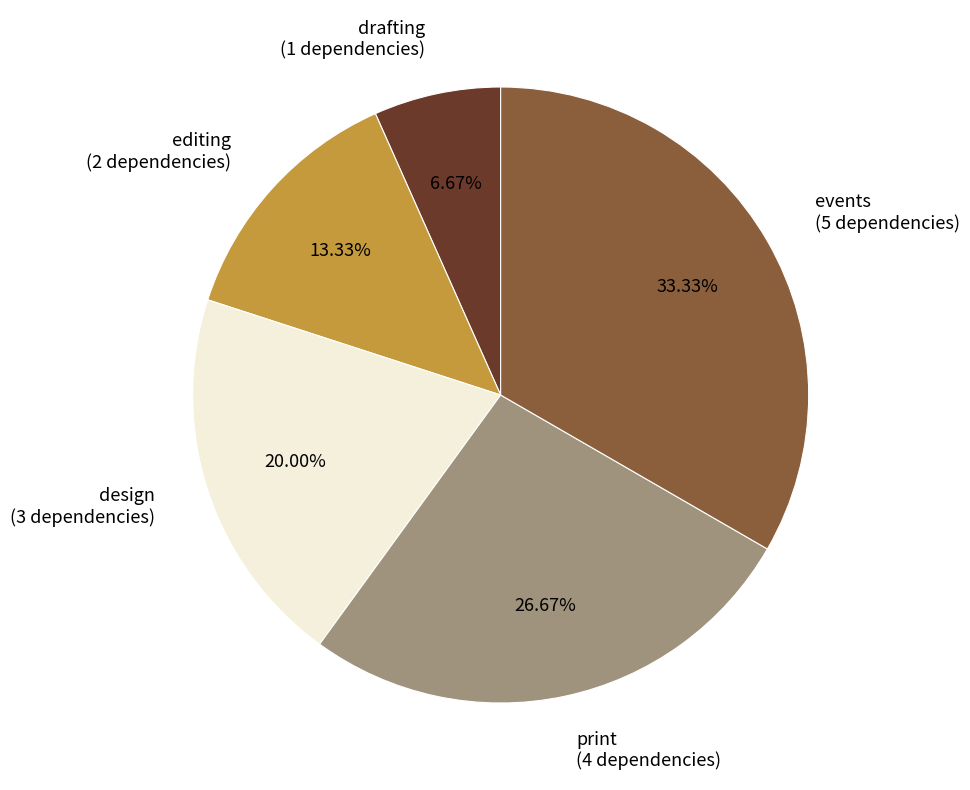

What percentage is the editing slice, to the nearest percent?

13%